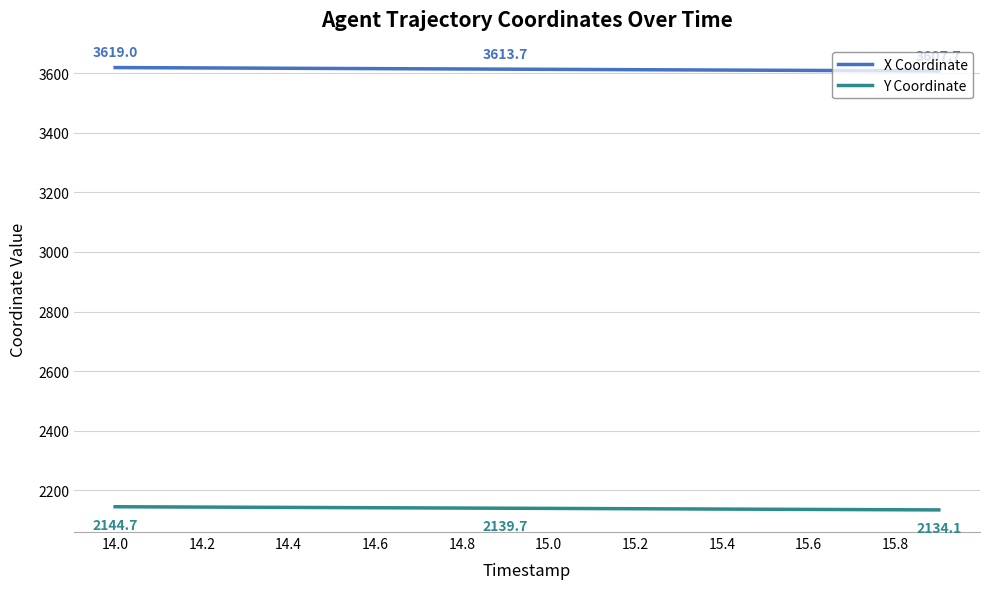

True or false: Y Coordinate and X Coordinate intersect in this chart.

False